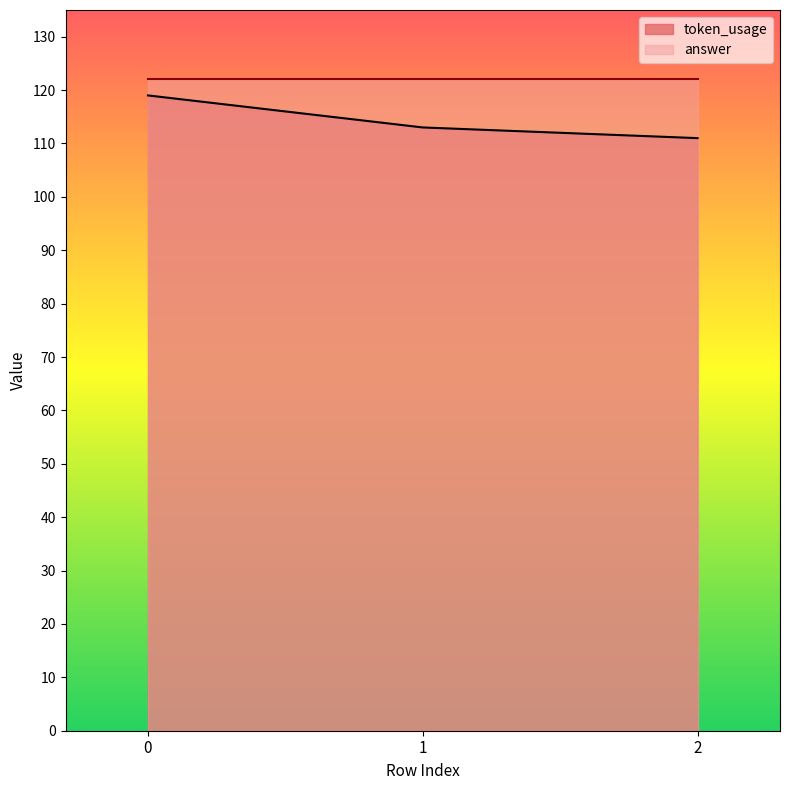

What is the average value?

114